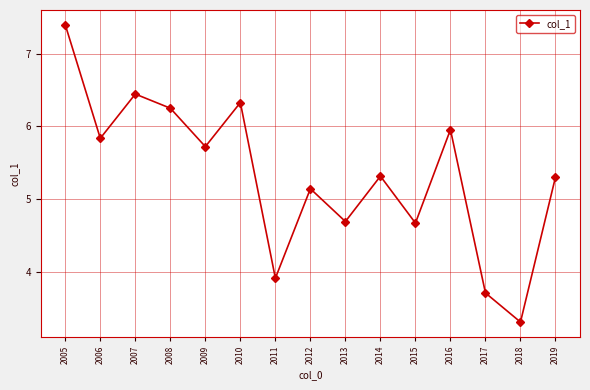

True or false: the data has more than 1 interior local peaks.

True